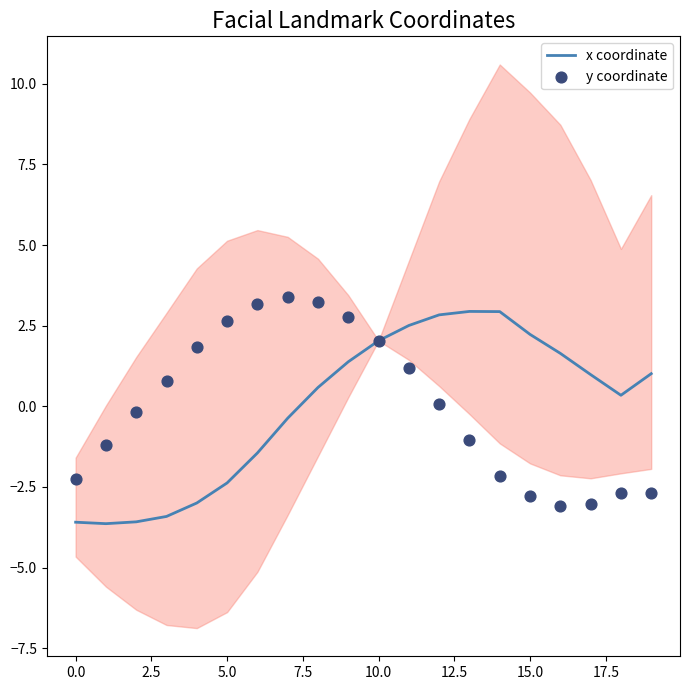

Which series contains the lowest Y value?

x coordinate